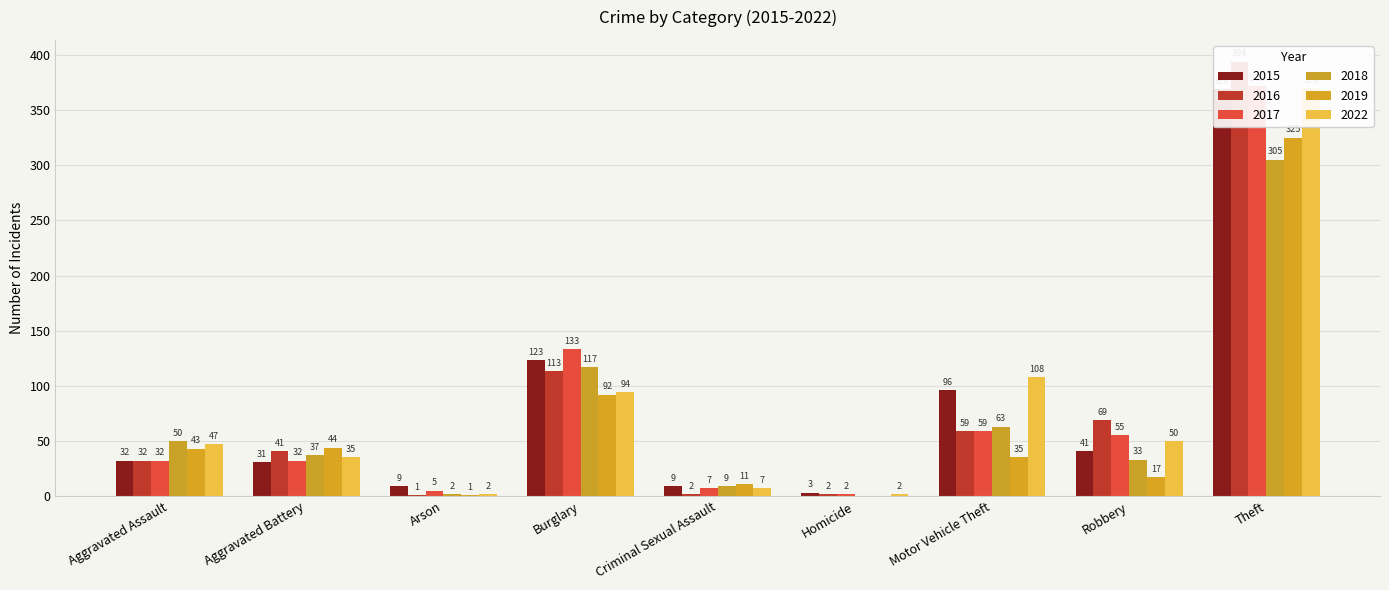

What are all the series names shown in the legend?

2015, 2016, 2017, 2018, 2019, 2022